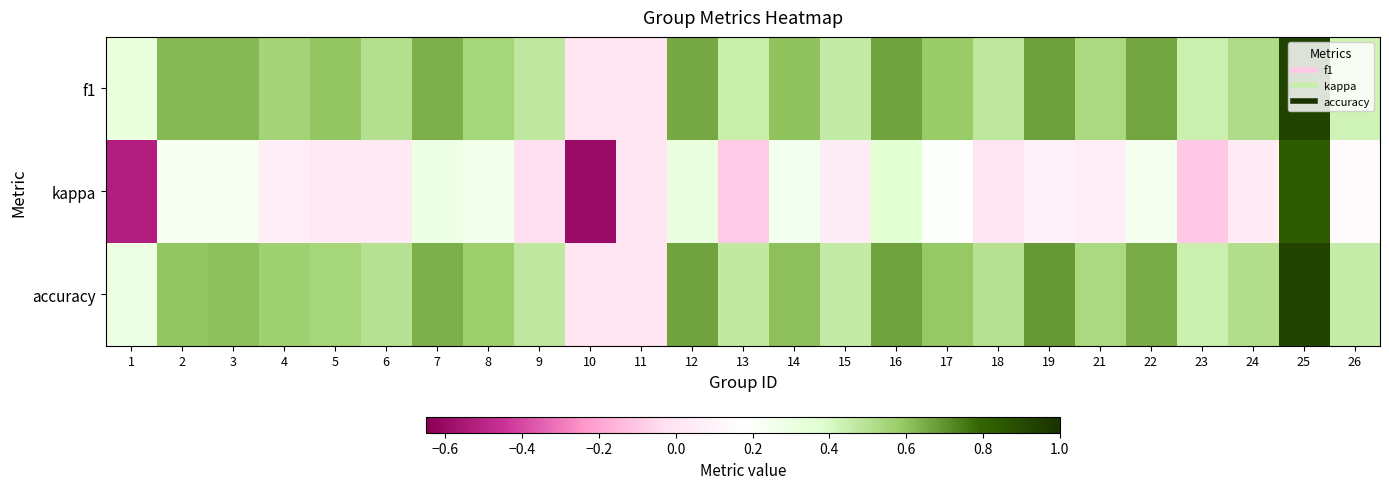

Which series has the largest range (max minus min)?

kappa